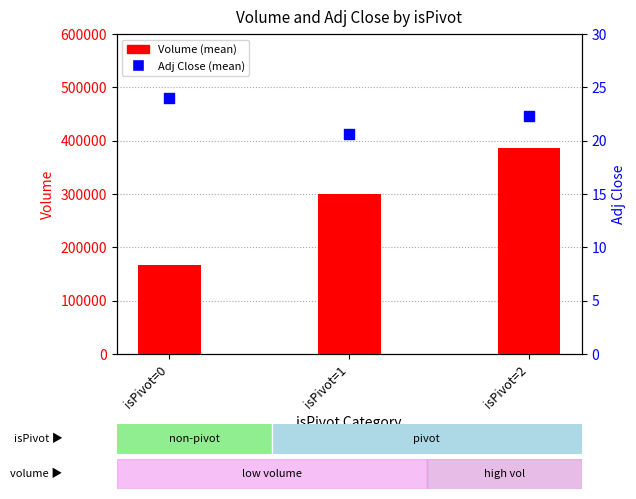

Which series reaches the minimum Y coordinate?

Adj Close